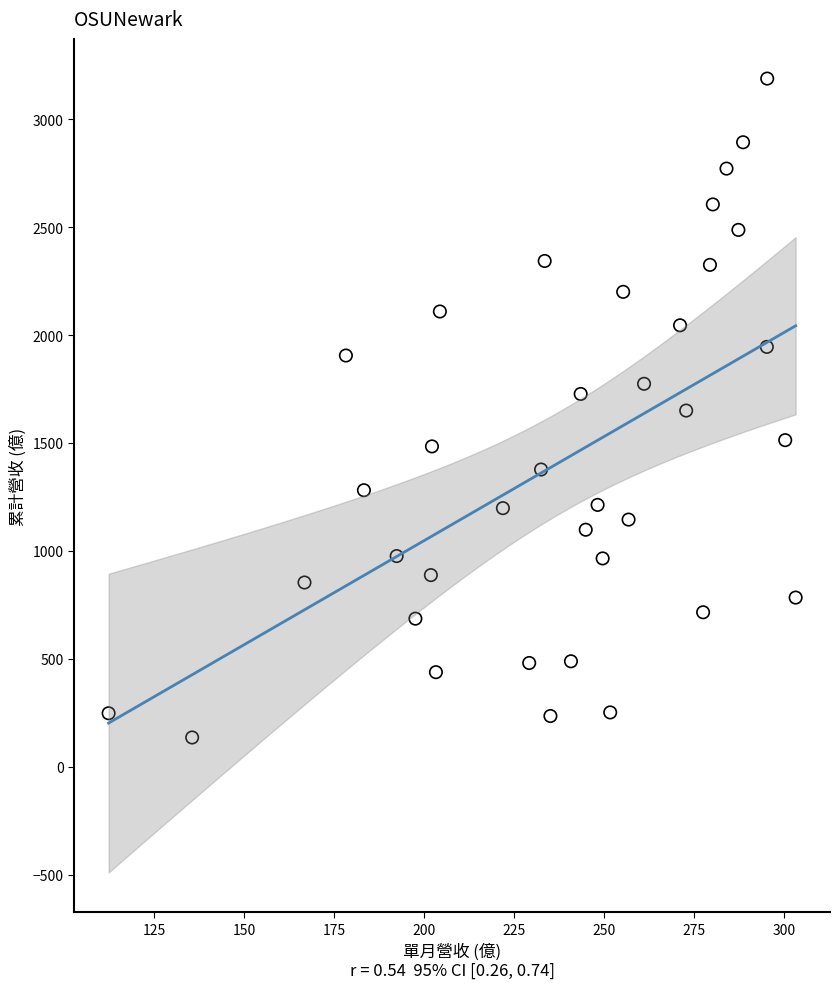

What is the range of Y values (max minus min)?

3052.5